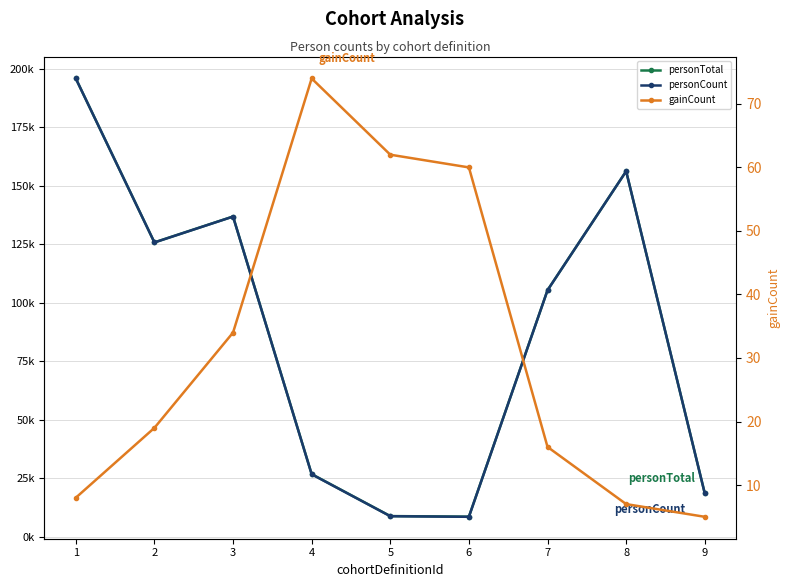

Which category has the lowest value in the personCount series?

6